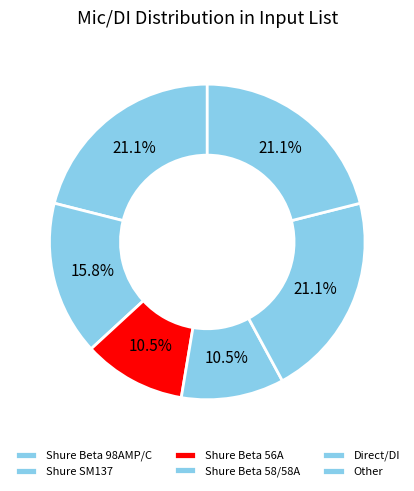

How many slices are in this pie chart?

6